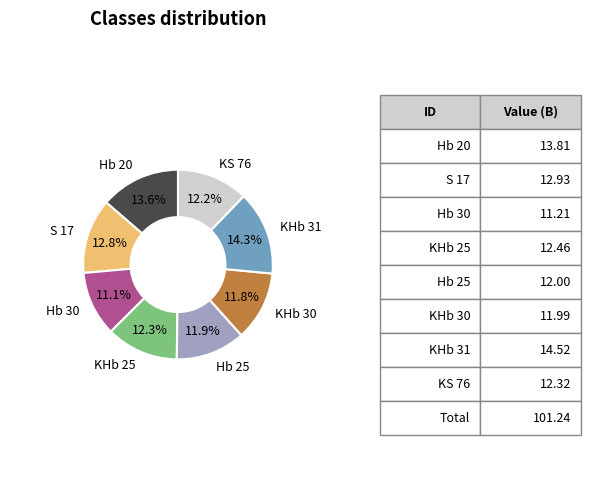

Does any single category account for the majority?

No